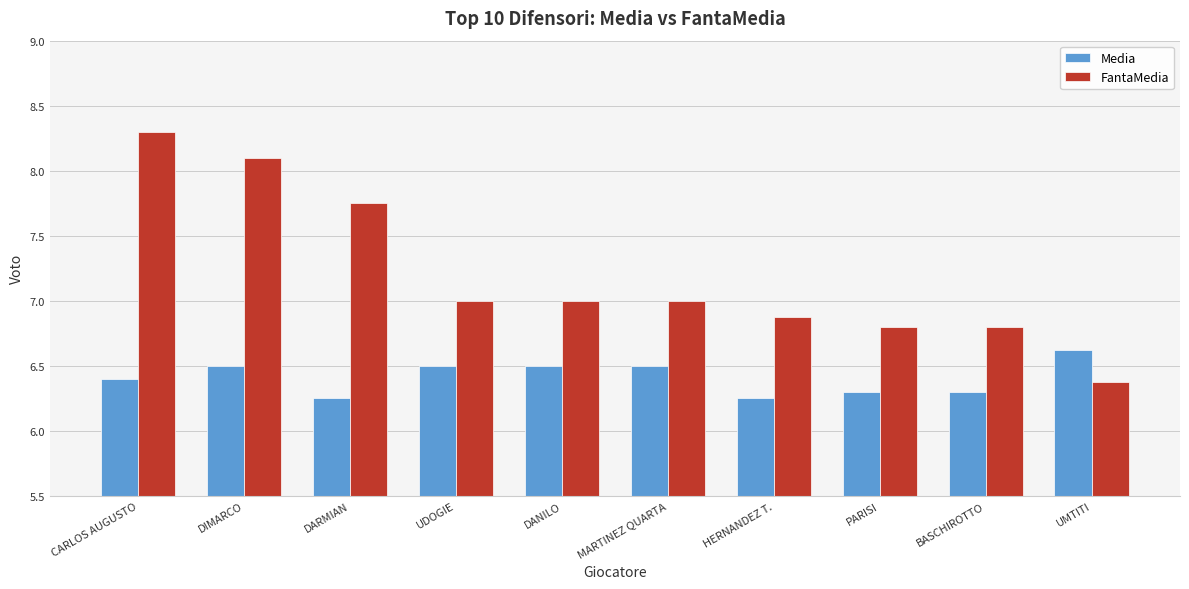

What is the highest value of the FantaMedia series?

8.3